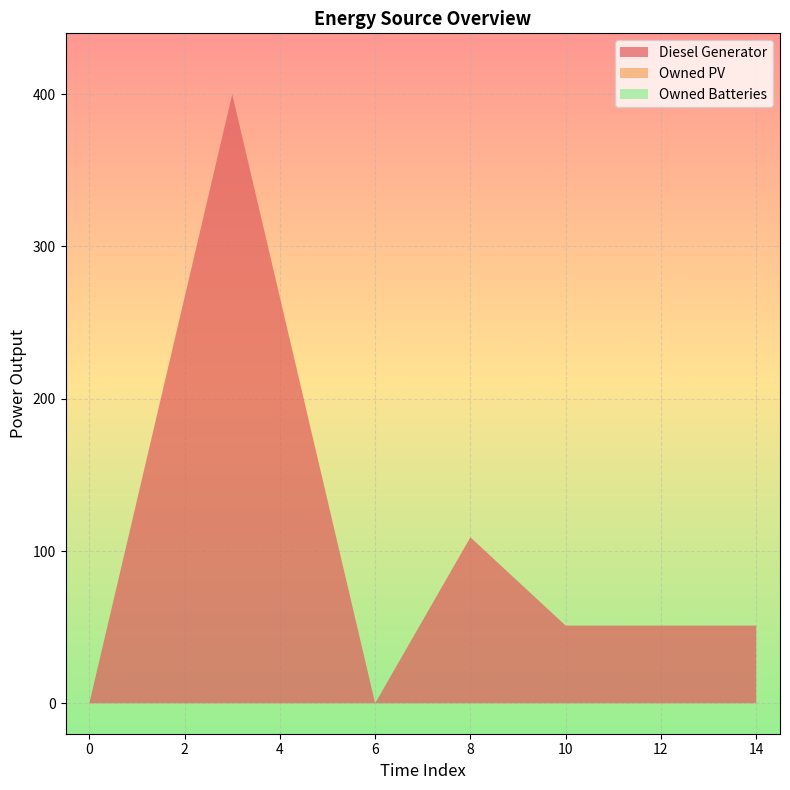

Reading left to right, extract all data points from this chart.

Diesel Generator: 0	400	0	109	51	51
Owned PV: 0	0	0	0	0	0
Owned Batteries: 0	0	0	0	0	0